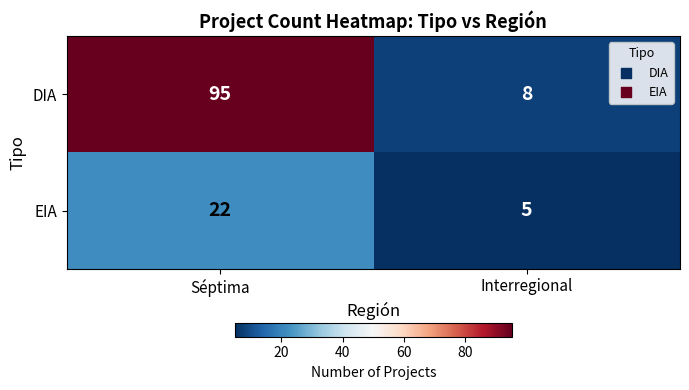

What is the total value across all series at Séptima?

117